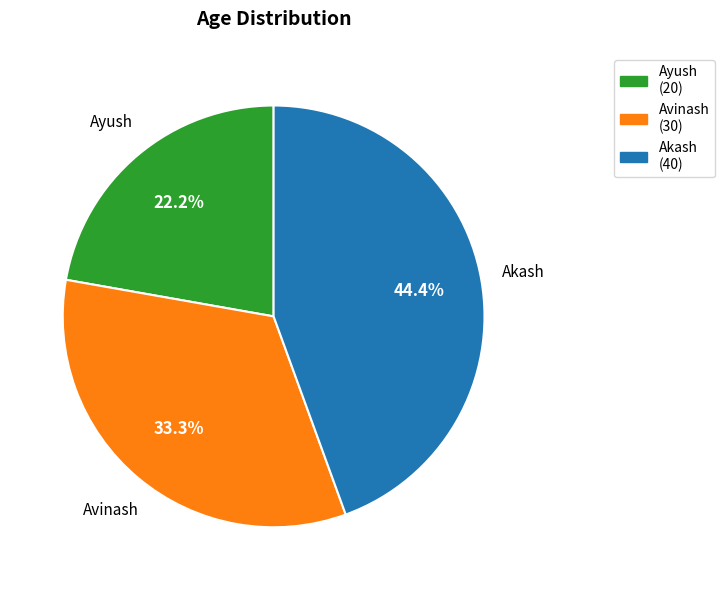

Does any single category account for the majority?

No